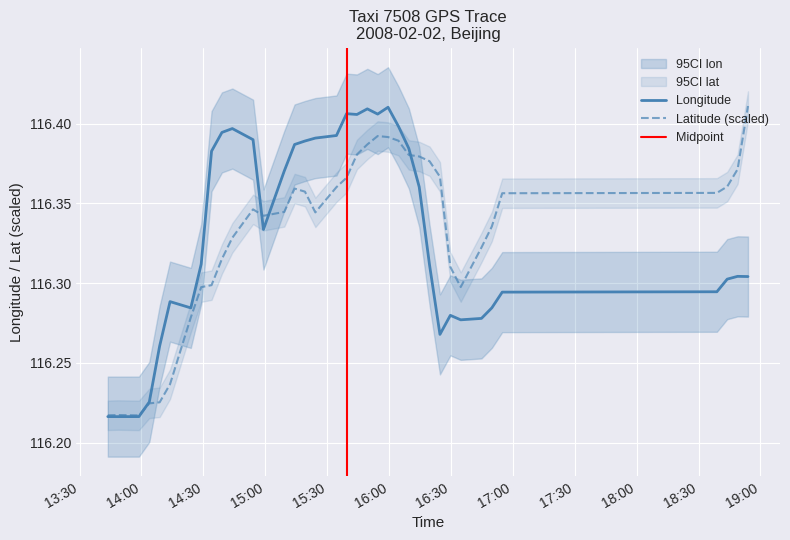

How many lines are shown in the chart?

2